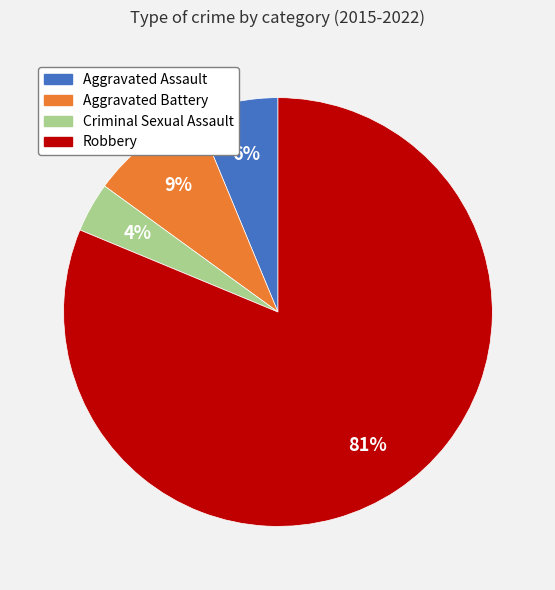

Is the sum of Aggravated Assault and Criminal Sexual Assault greater than half?

No